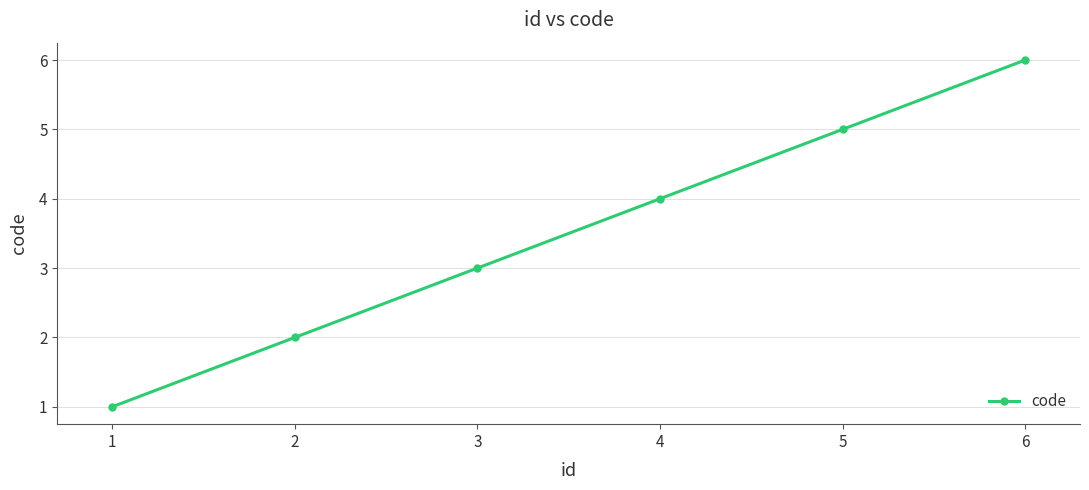

What is the ratio of the value at 1 to the value at 2?

0.5